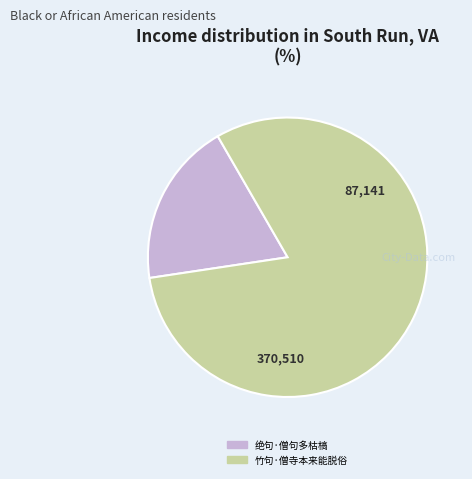

Does any single category account for the majority?

Yes